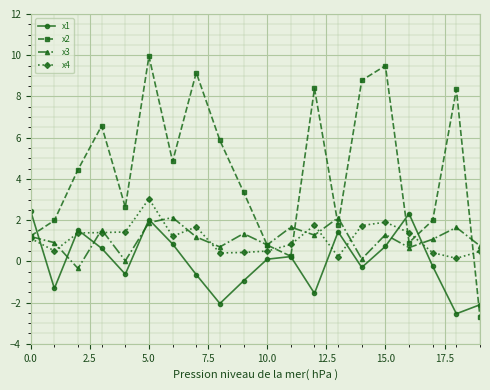

True or false: x1 has more than 1 points higher than both neighbors.

True